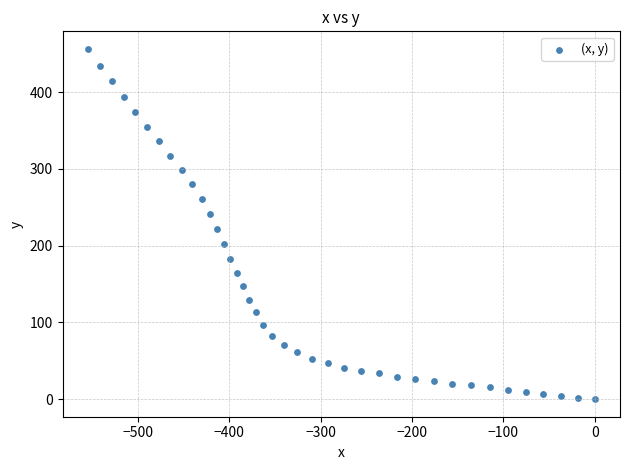

What is the range of Y values (max minus min)?

456.2